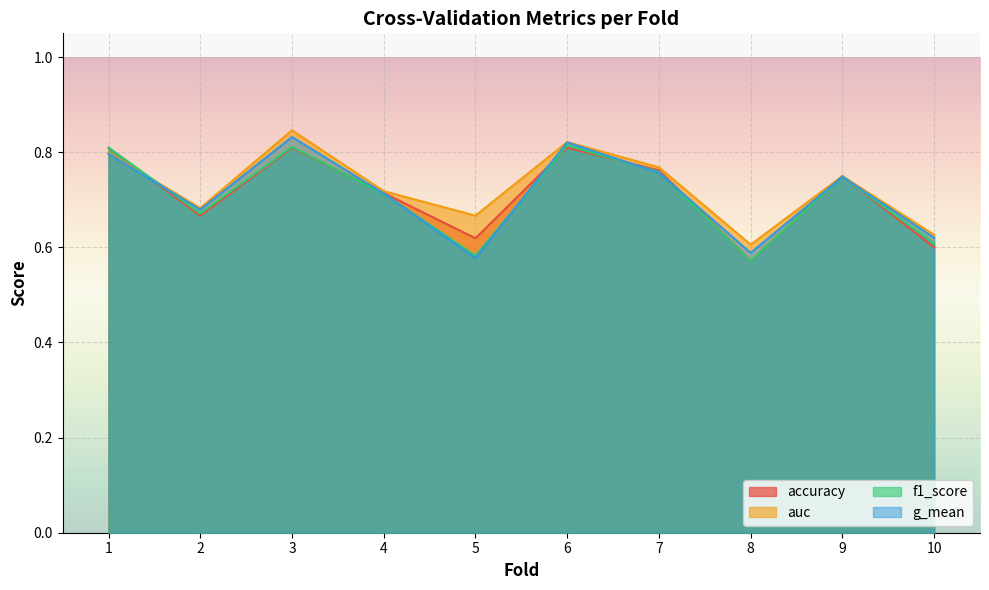

Reading left to right, extract all data points from this chart.

accuracy: 0.8	0.7	0.8	0.7	0.6	0.8	0.8	0.6	0.8	0.6
auc: 0.8	0.7	0.8	0.7	0.7	0.8	0.8	0.6	0.8	0.6
f1_score: 0.8	0.7	0.8	0.7	0.6	0.8	0.8	0.6	0.7	0.6
g_mean: 0.8	0.7	0.8	0.7	0.6	0.8	0.8	0.6	0.7	0.6